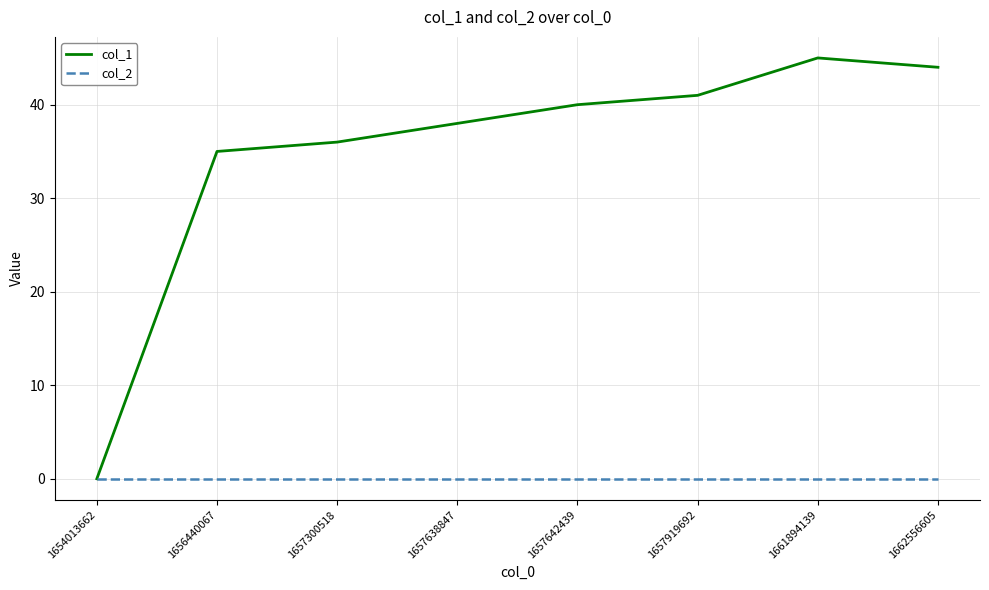

Where is col_1 nearest to the value 22?

1656440067